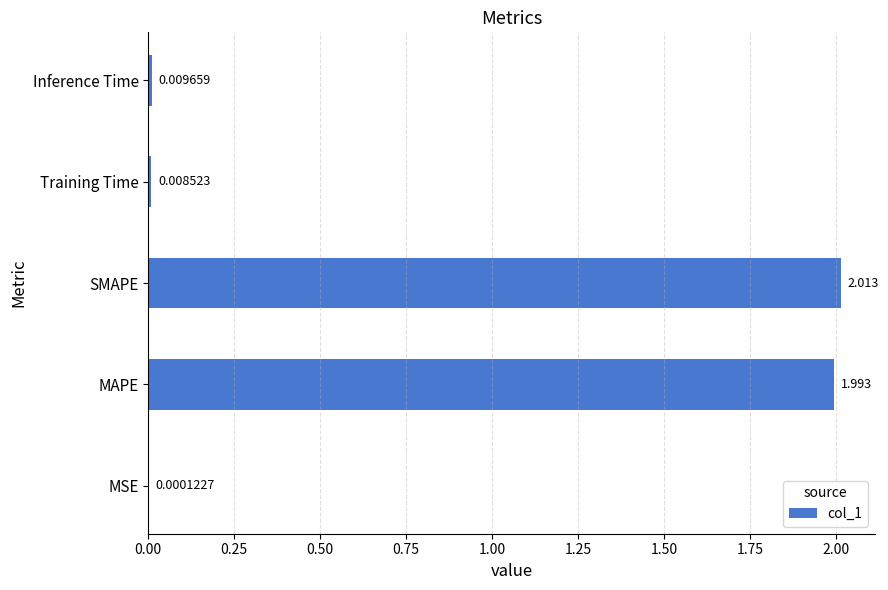

Which has a higher value, Training Time or MSE?

Training Time